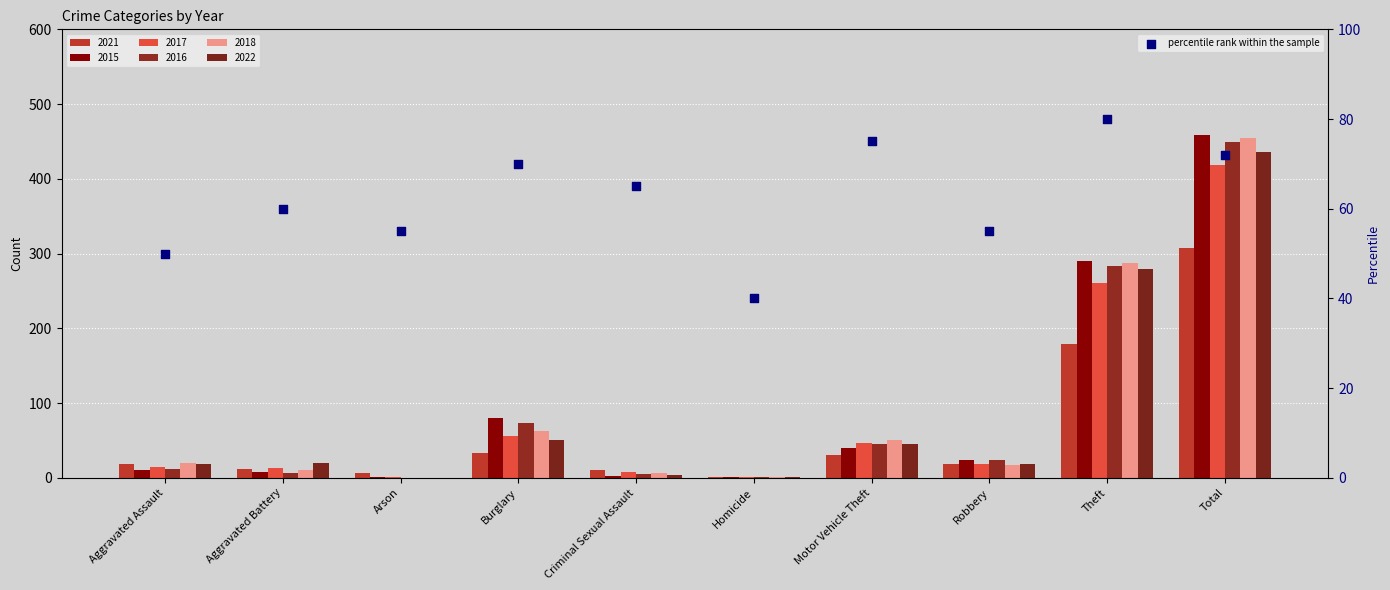

Between Criminal Sexual Assault and Burglary, which is larger?

Burglary